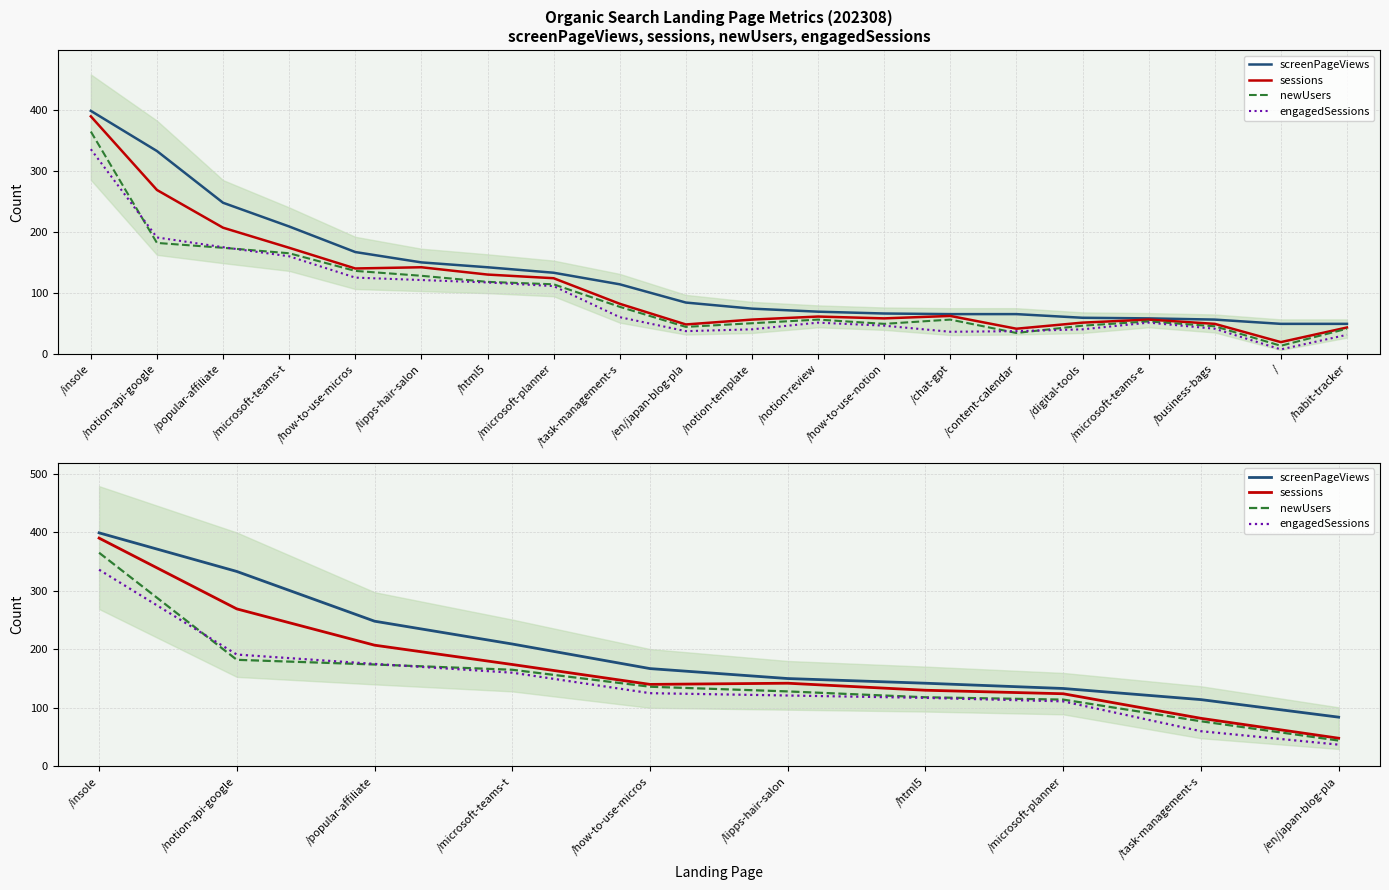

True or false: screenPageViews and engagedSessions cross at least once.

False